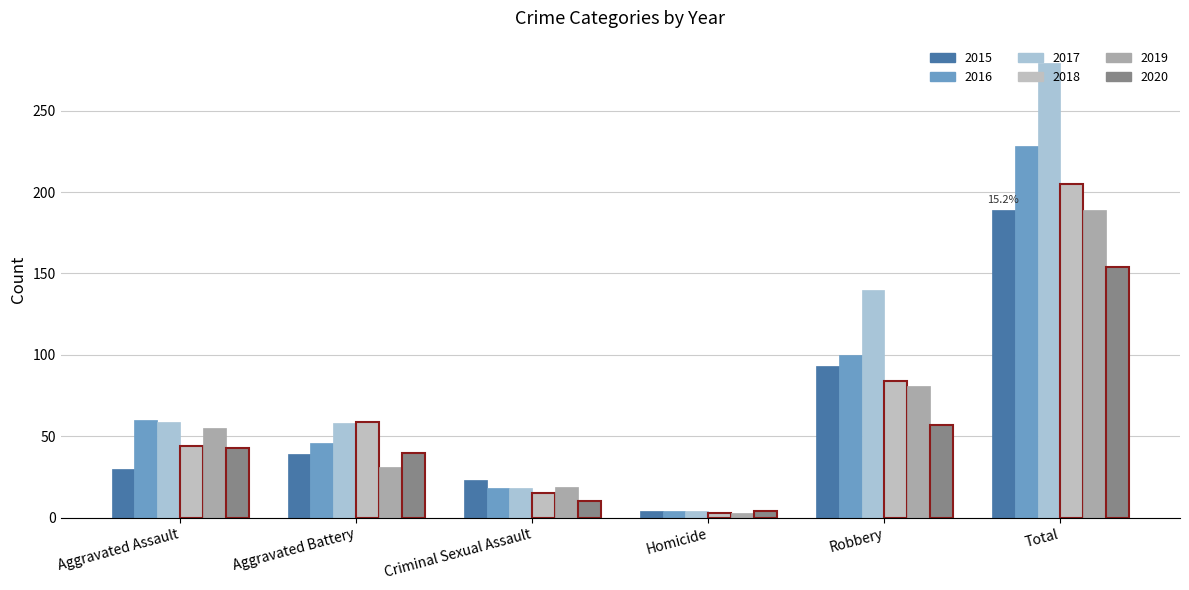

What position from the left is Total?

6